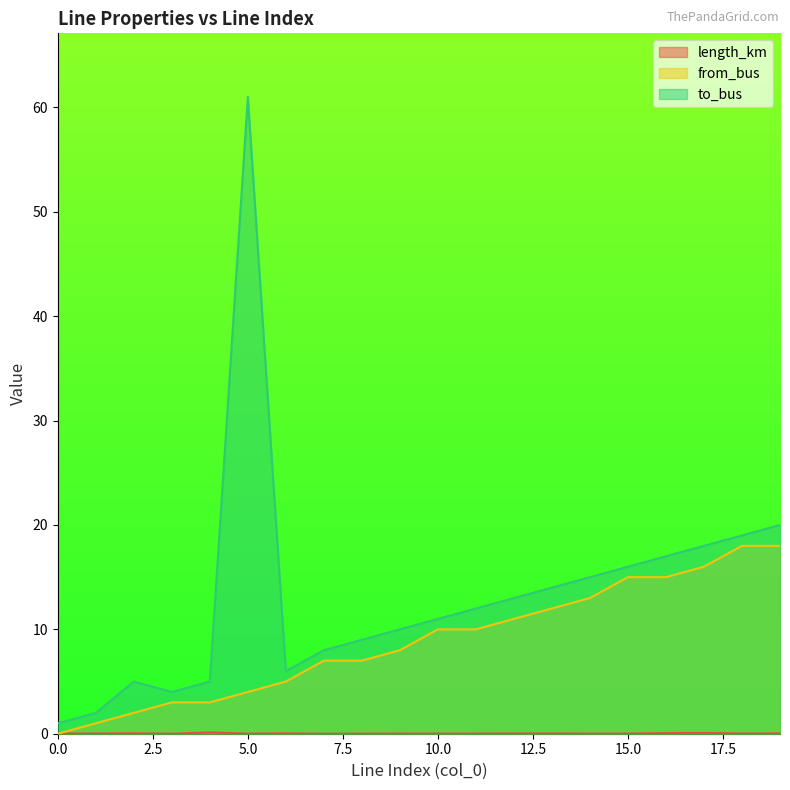

What is the difference between the maximum and minimum values in the from_bus series?

18.0